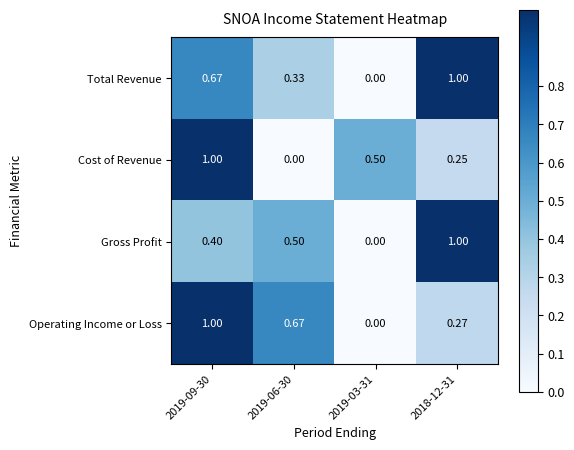

Which series changed the most between 2019-09-30 and 2019-06-30?

Cost of Revenue